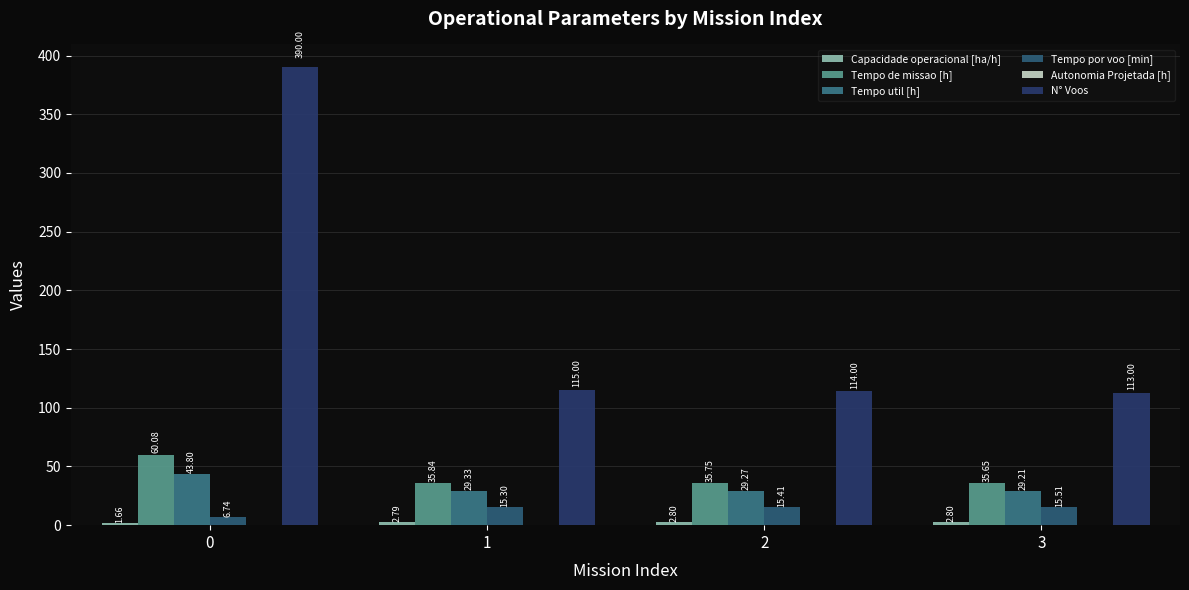

How many groups of bars are there?

4